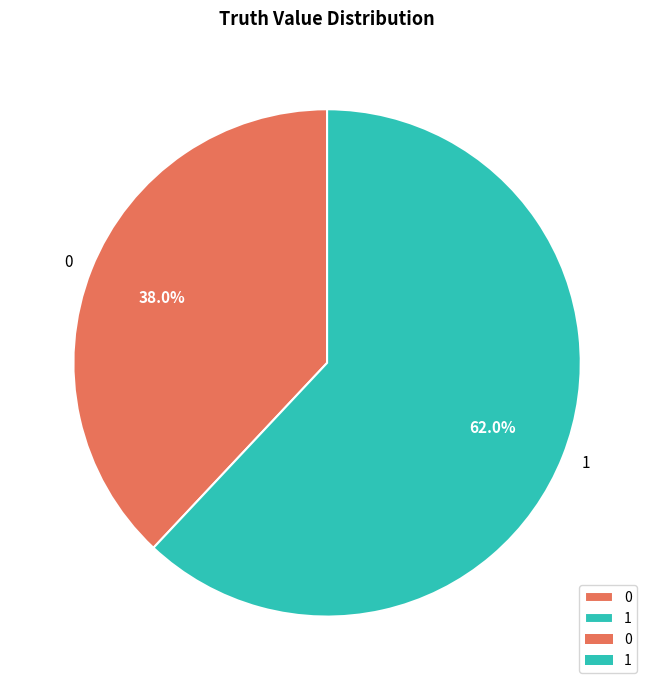

How many slices are in this pie chart?

2